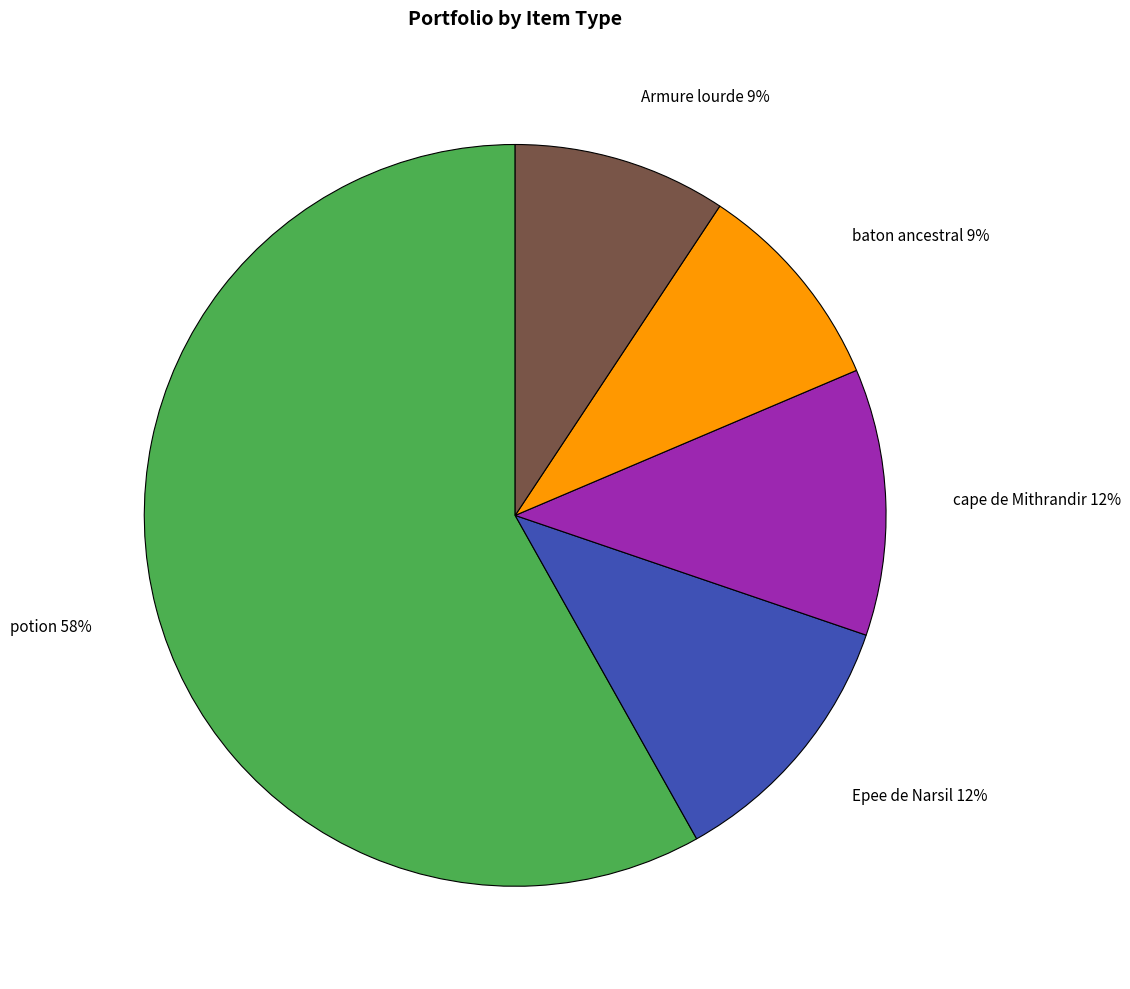

Which has a higher value, Armure lourde or cape de Mithrandir?

cape de Mithrandir